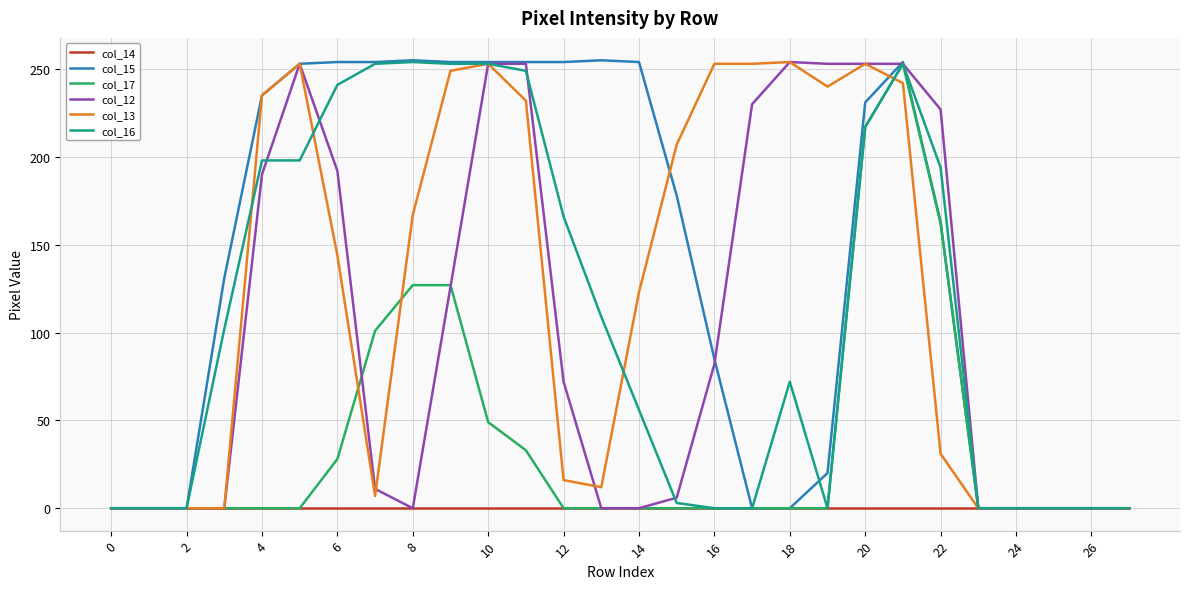

Which series has the largest range (max minus min)?

col_15